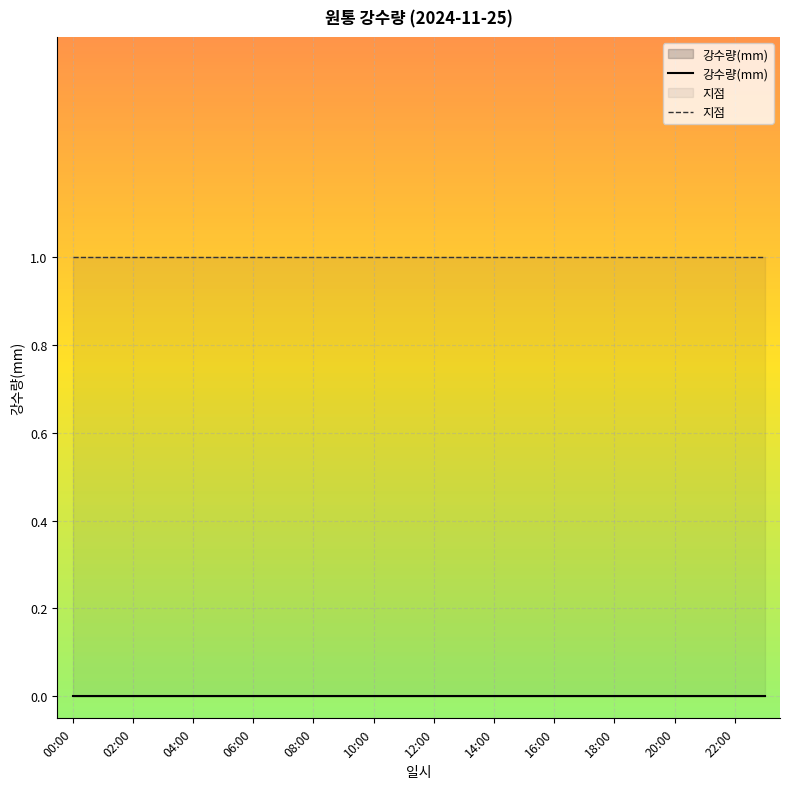

List the series in order of their peak value, highest first.

지점, 강수량(mm)